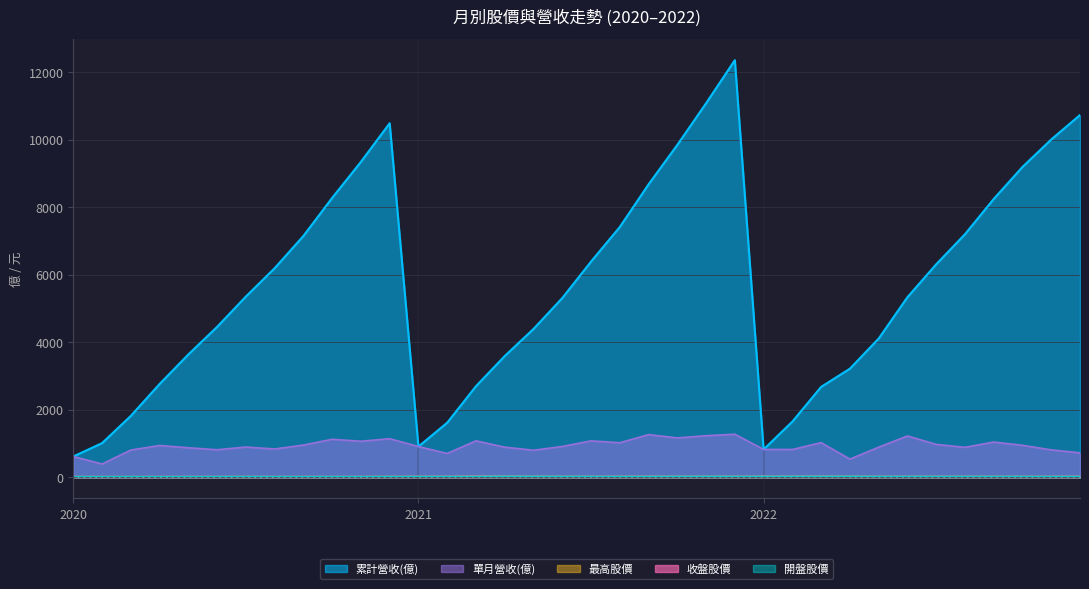

Does the chart have visible grid lines?

Yes